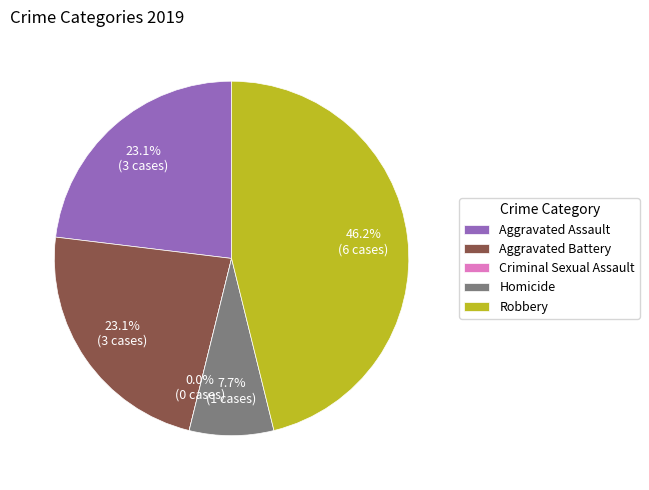

The Aggravated Battery slice represents 23% of the pie. True or false?

True